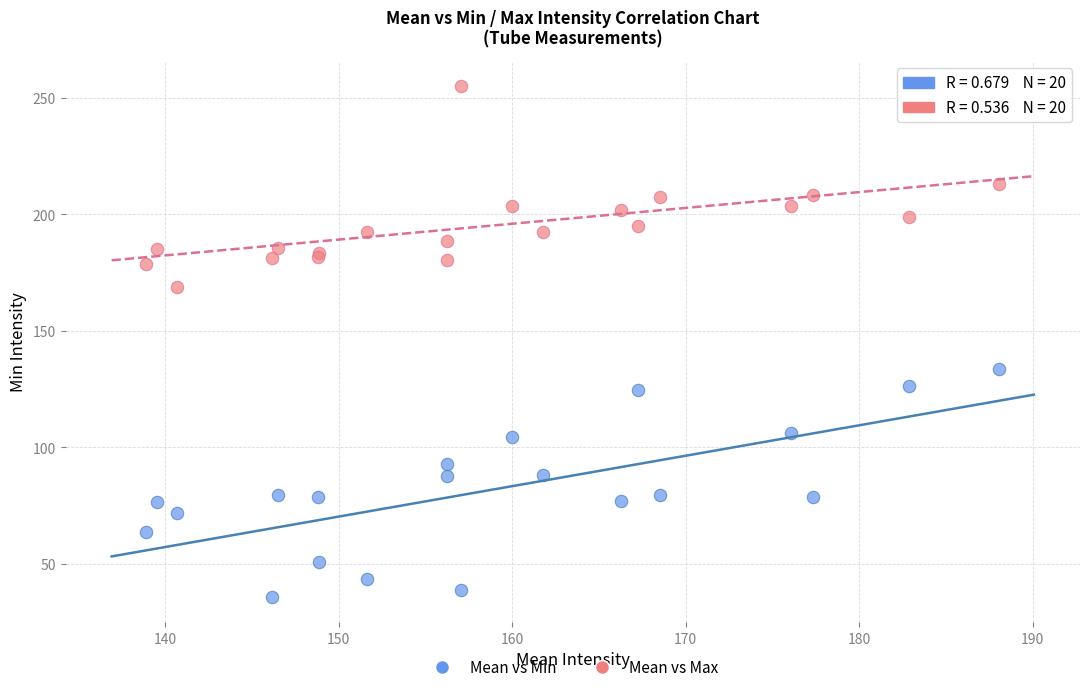

What are all the series names shown in the legend?

Mean vs Min, Mean vs Max